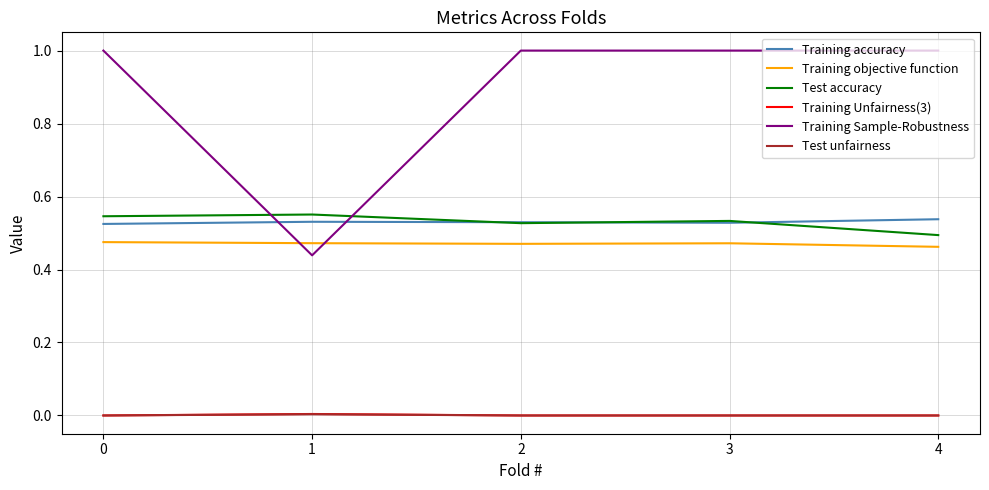

True or false: Training objective function and Training Unfairness(3) cross at least once.

False